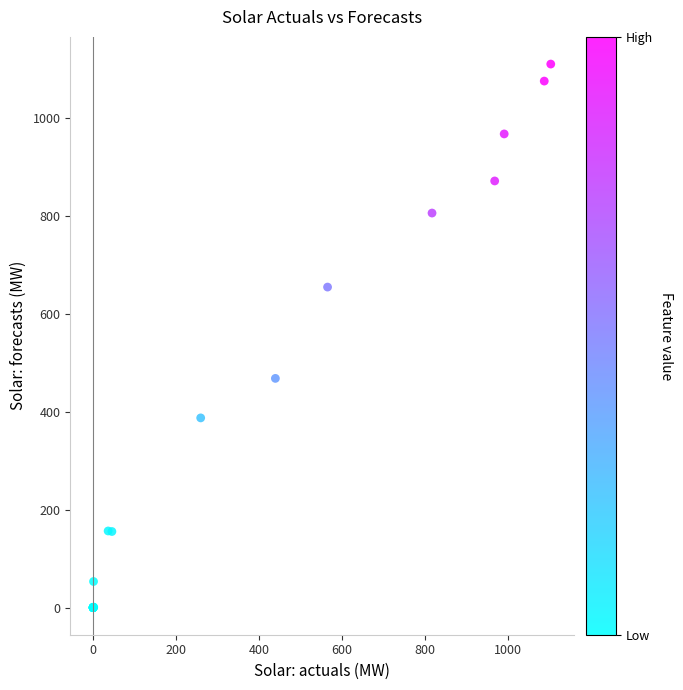

What Y value in the scatter plot is closest to 554?

467.9